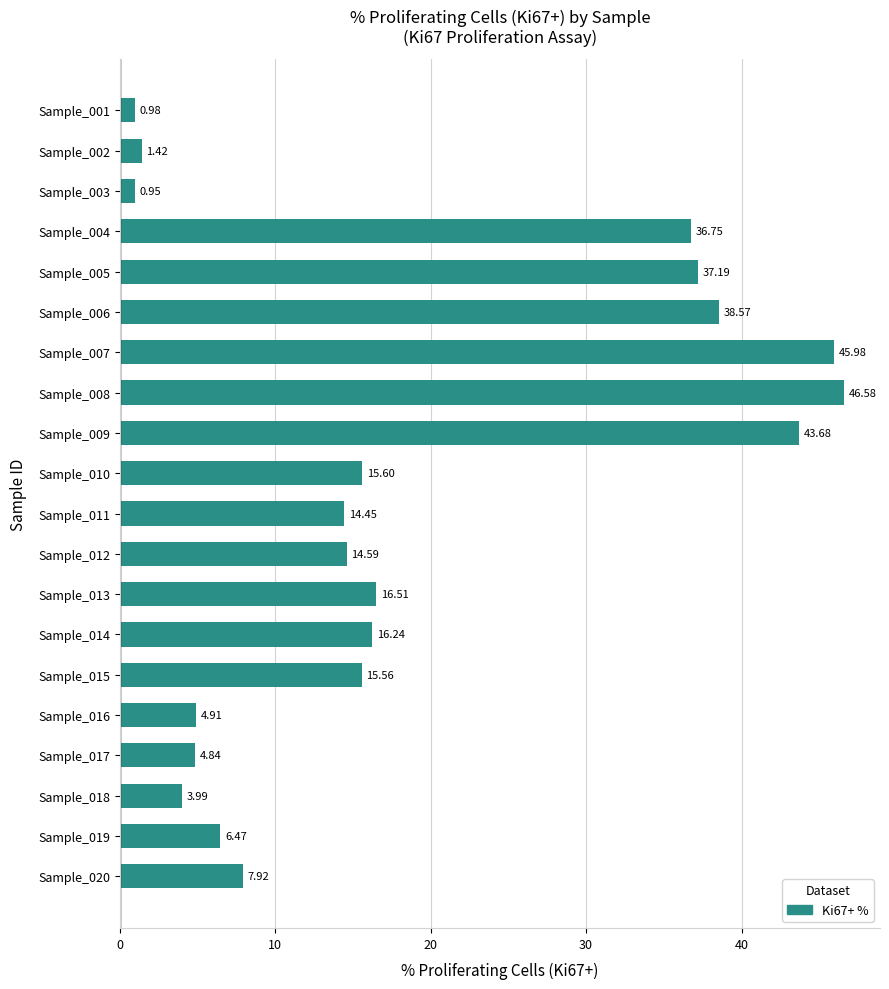

At which category does the chart reach its peak across all series?

Sample_008